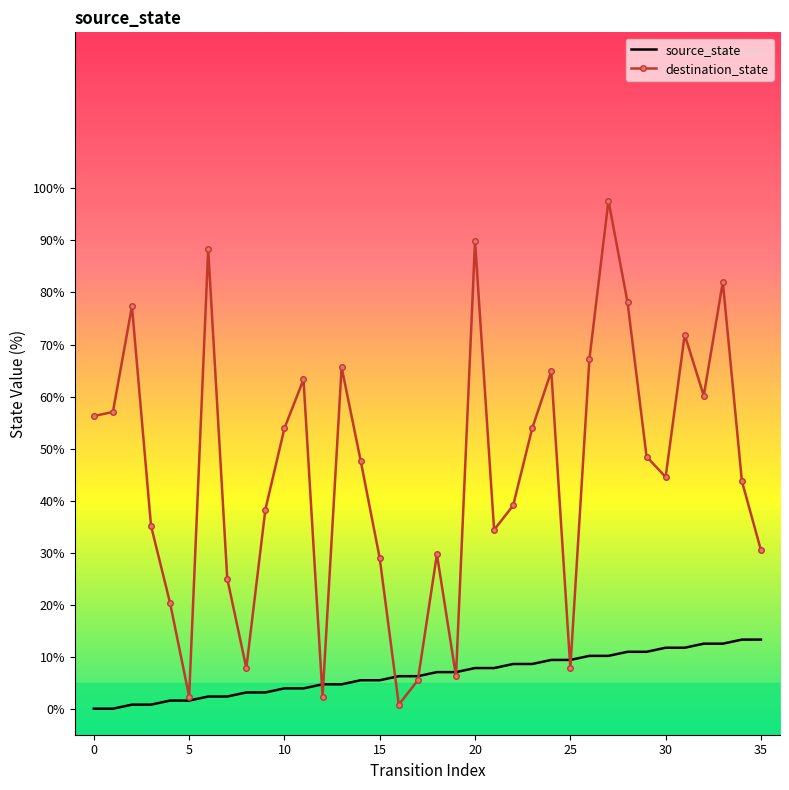

What is the difference between the maximum and minimum values in the destination_state series?

96.9